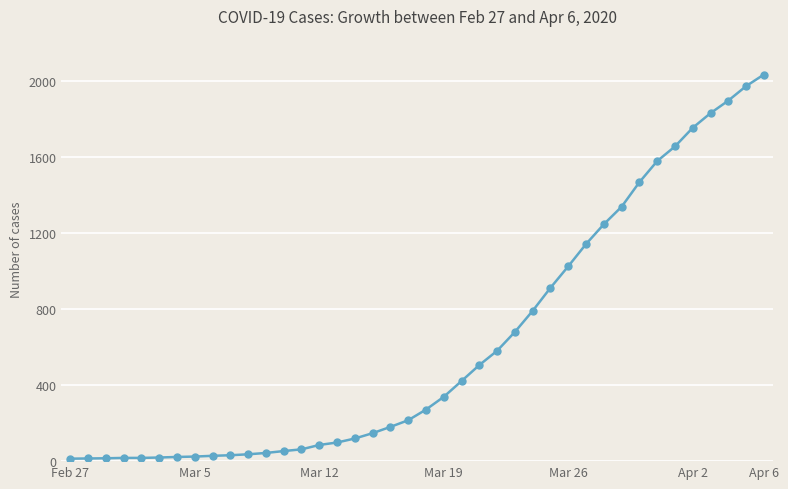

What is the sum of all values?

24656